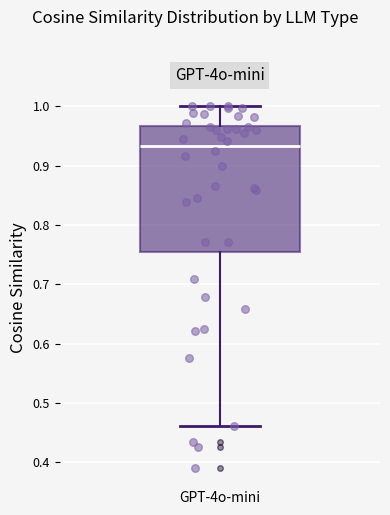

Transcribe this box plot: give where the median line is, the range the box spans, and where the two whiskers end, as read against the y-axis. The values are not printed on the chart, so give them approximately, as read against the axis.

median 0.93, box 0.76 to 0.97, whiskers 0.46 to 1.00